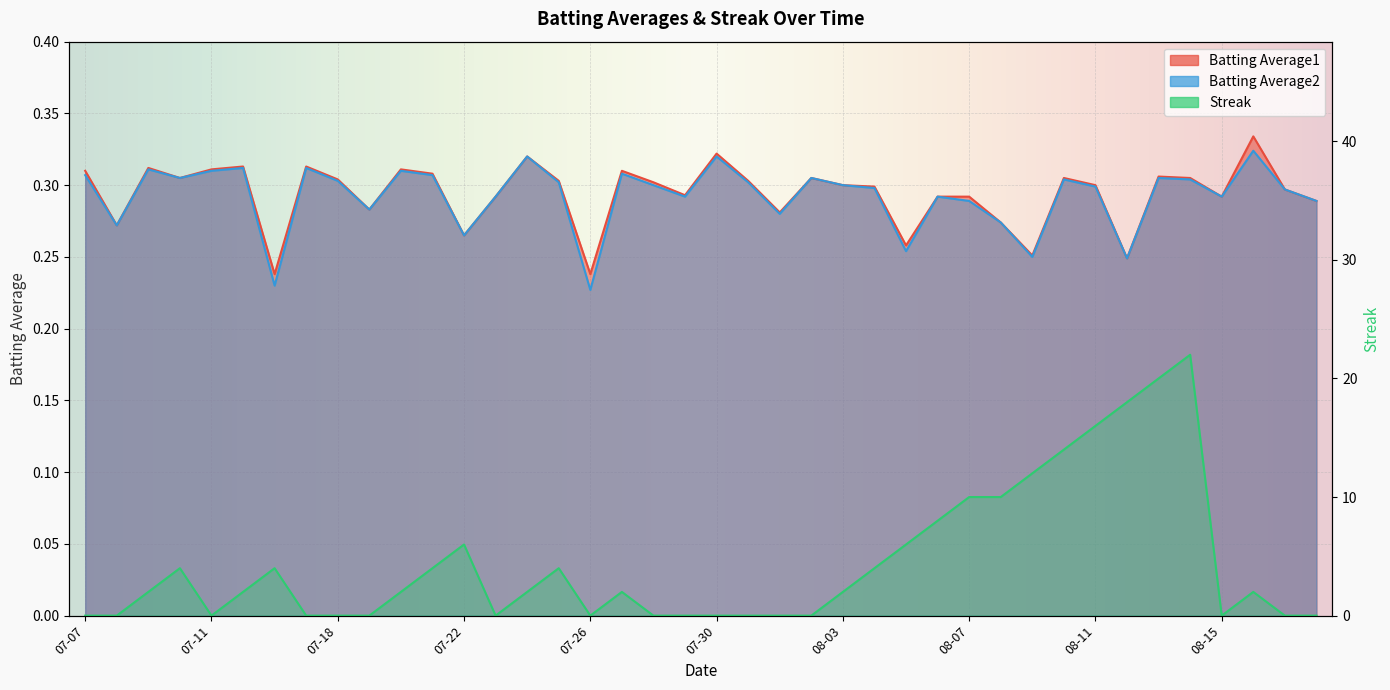

In Batting Average2, how many points are lower than both neighbors (excluding endpoints)?

12